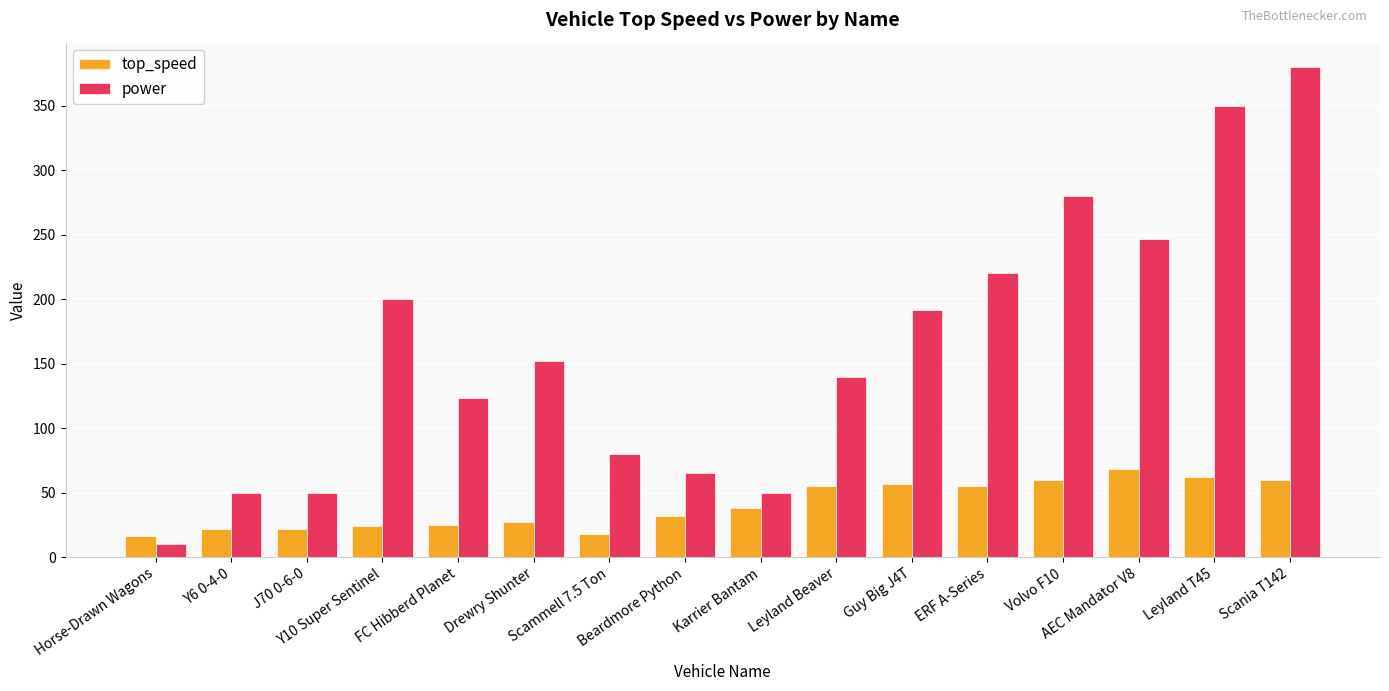

What value does the power series have at Volvo F10?

280